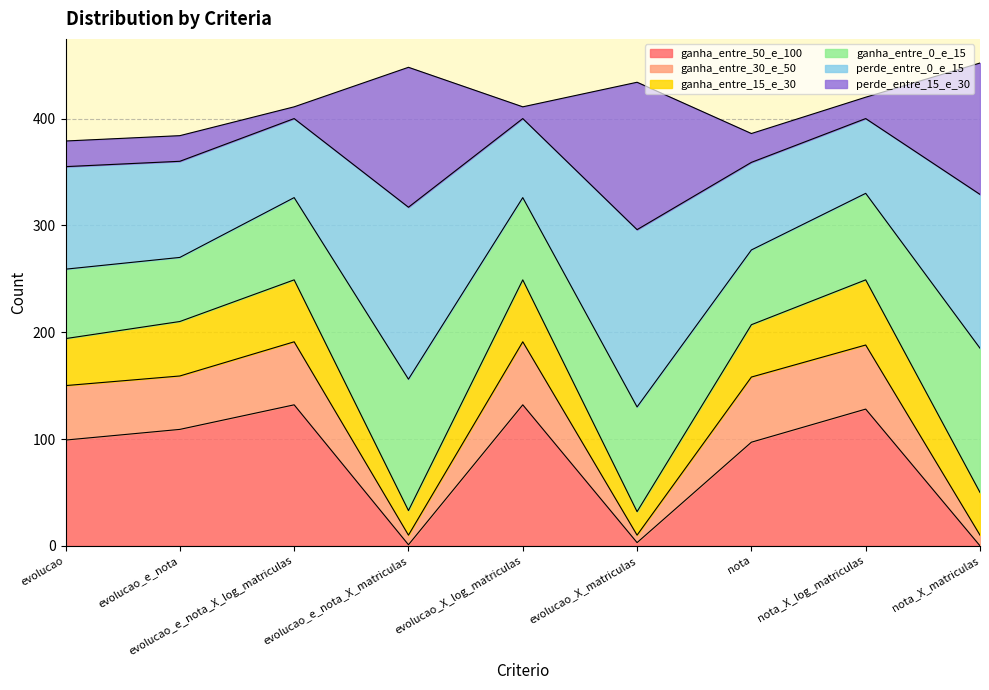

What is the total value across all series at evolucao?

379